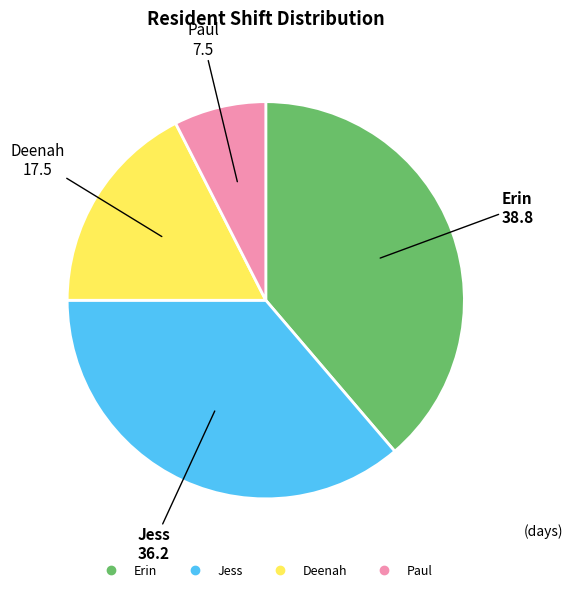

The Deenah slice represents 24% of the pie. True or false?

False